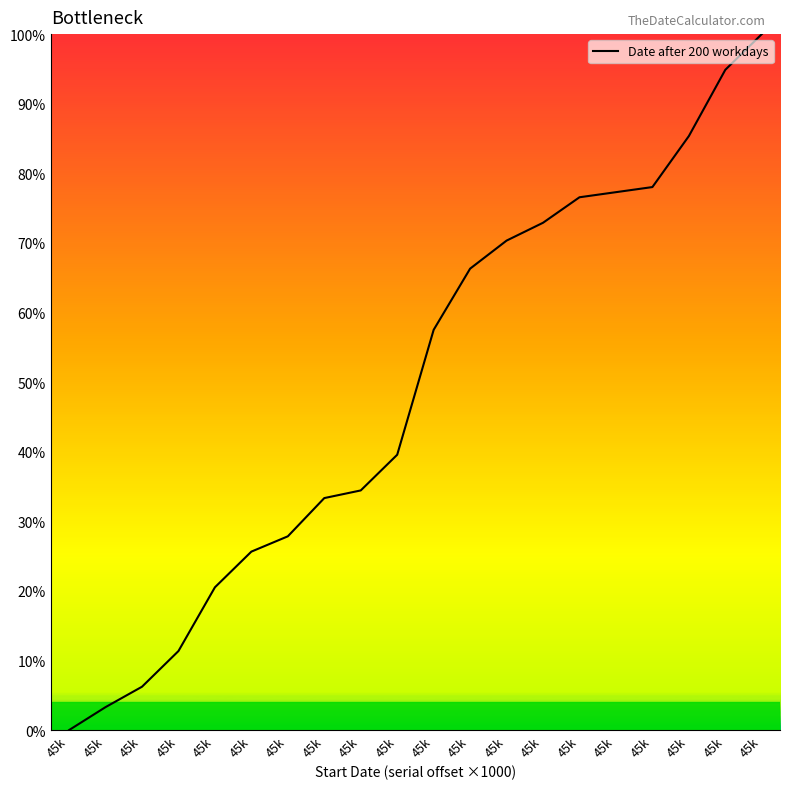

Between 45k and 45k, which is larger?

45k